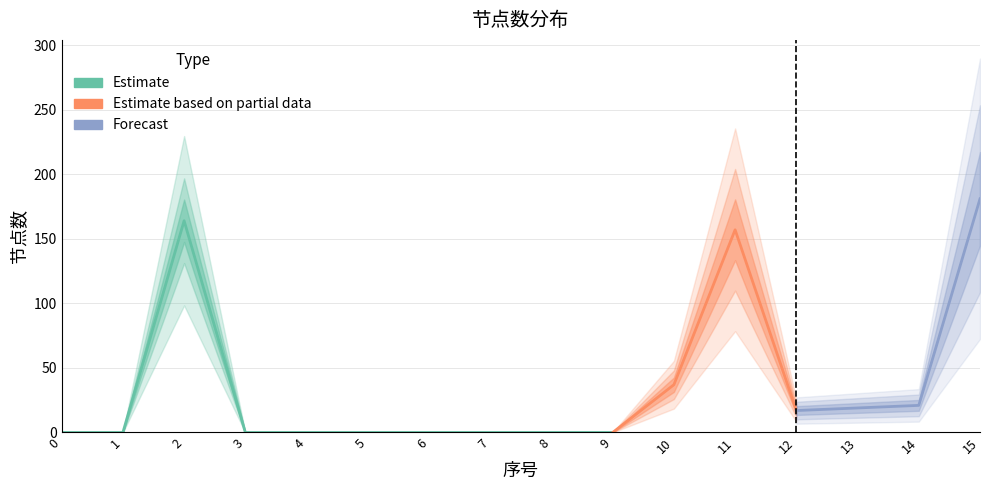

Reading left to right, list all the values displayed in this chart.

0=0	1=0	2=164	3=0	4=0	5=0	6=0	7=0	8=0	9=0	10=37	11=157	12=17	13=19	14=21	15=181